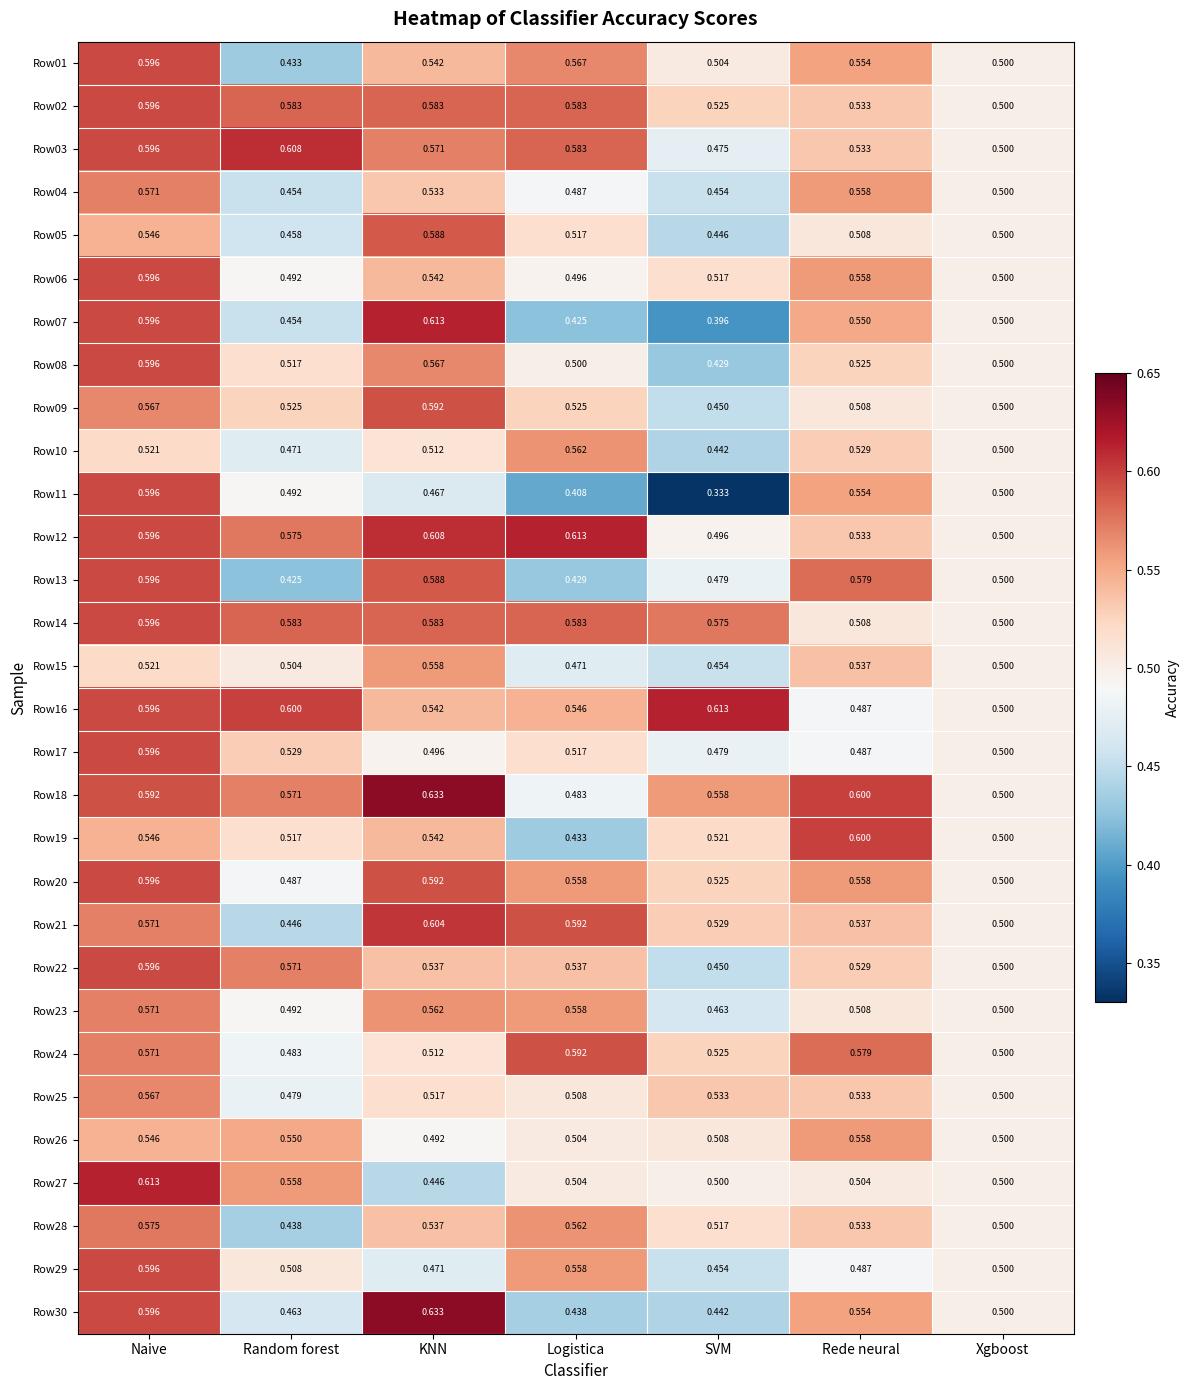

At which category is the sum across all series the highest?

Naive